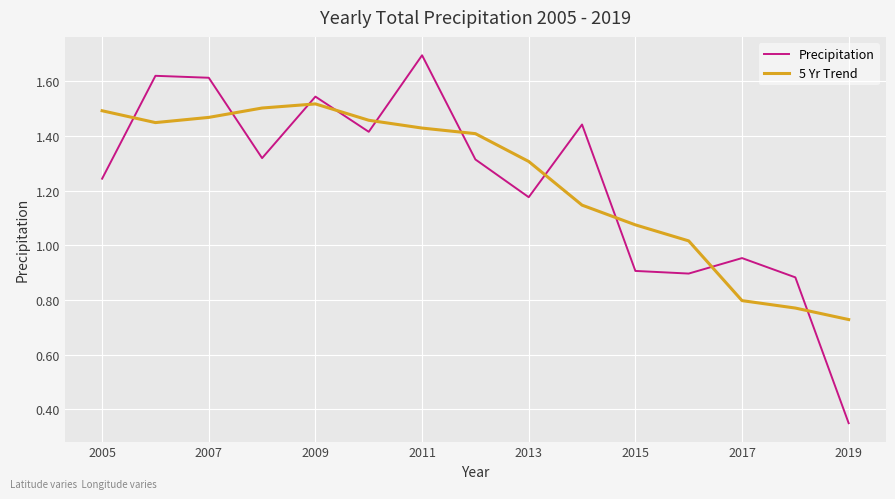

What is the maximum value for Precipitation?

1.7